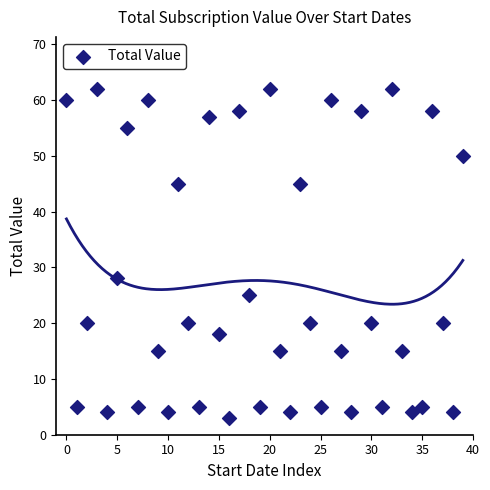

What Y value in the scatter plot is closest to 32?

28